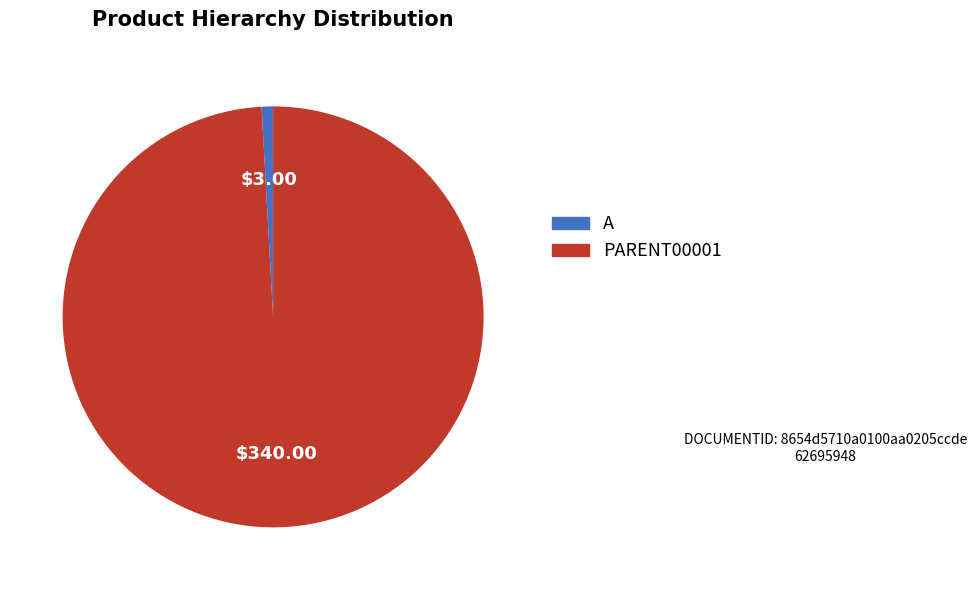

Does PARENT00001 represent more than half of the total?

Yes